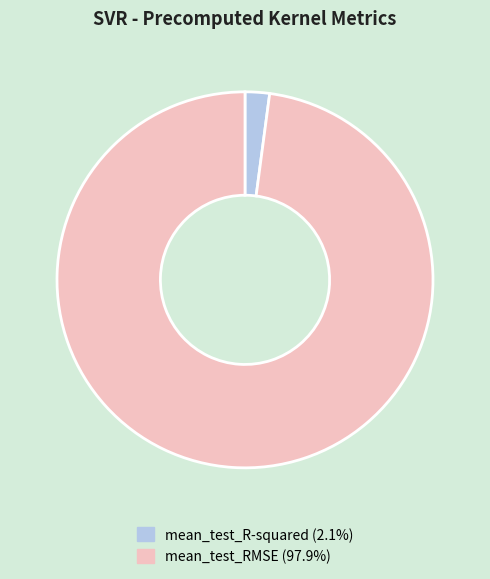

Is the sum of mean_test_RMSE and mean_test_R-squared greater than half?

Yes